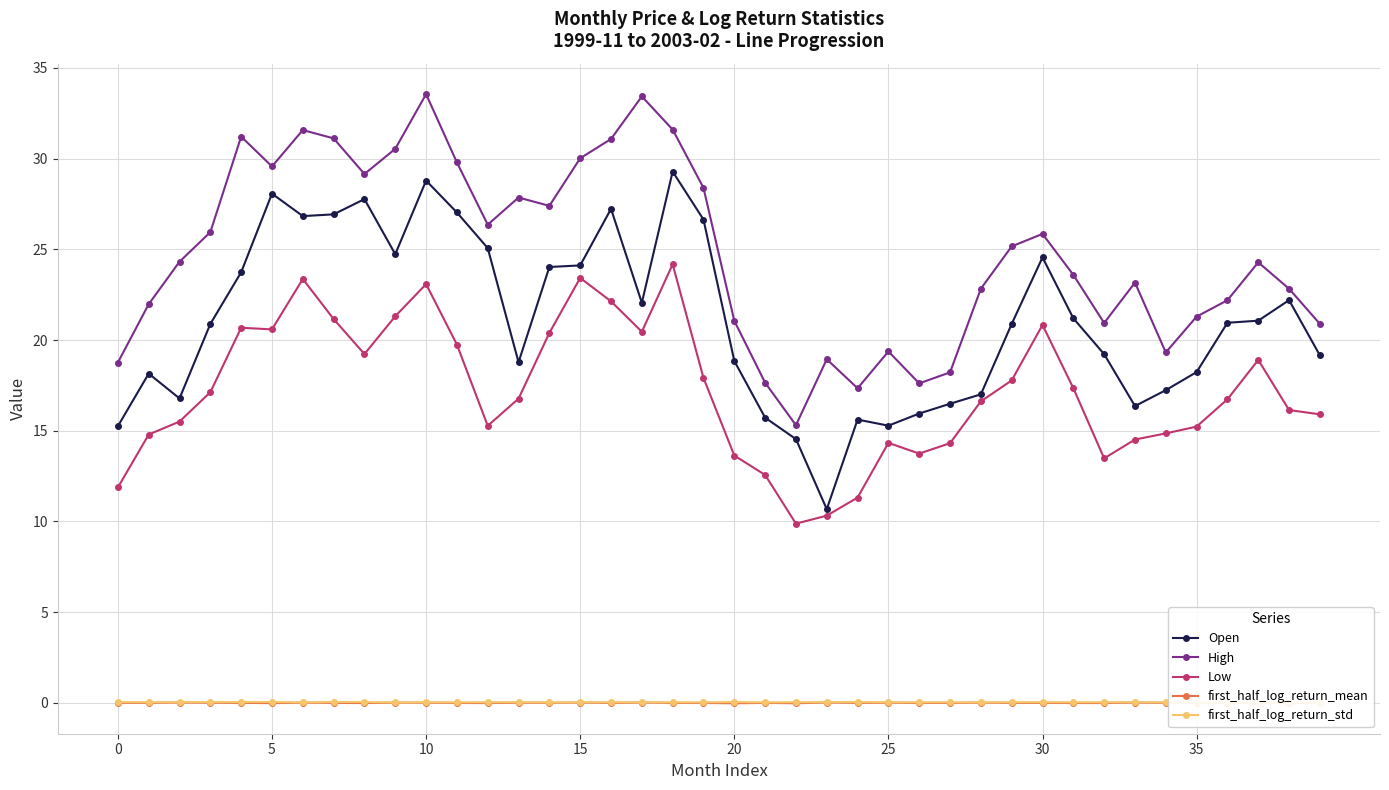

True or false: High and first_half_log_return_std cross at least once.

False